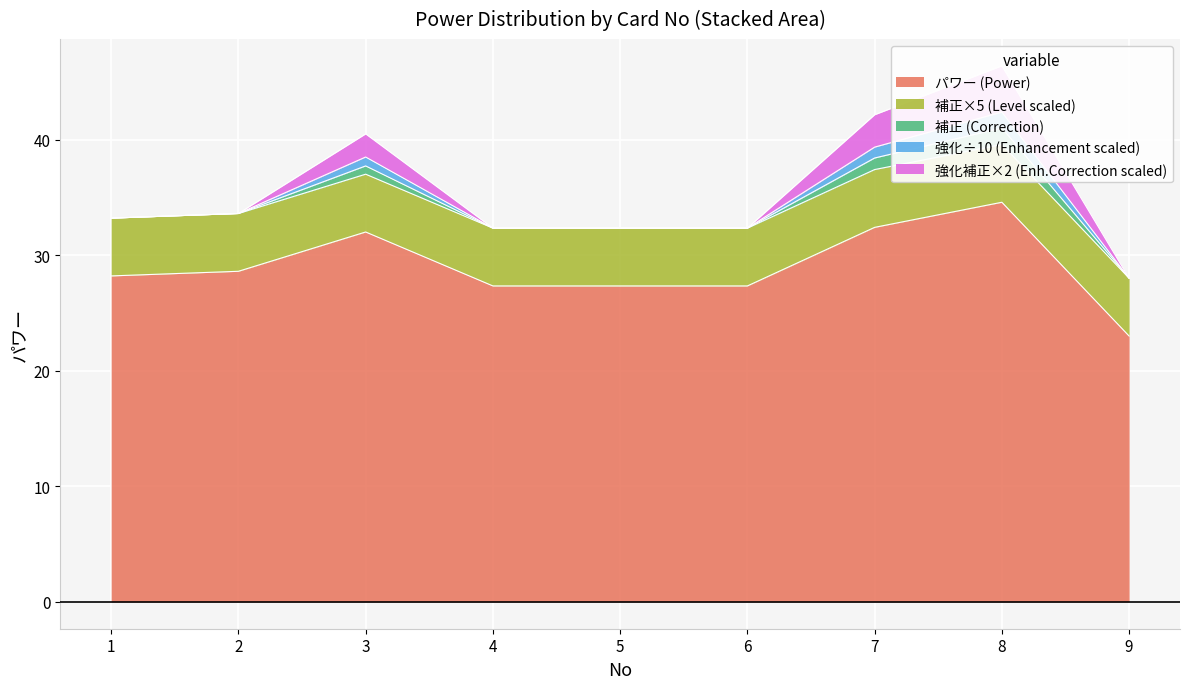

What is the difference between the highest and lowest values at 2?

28